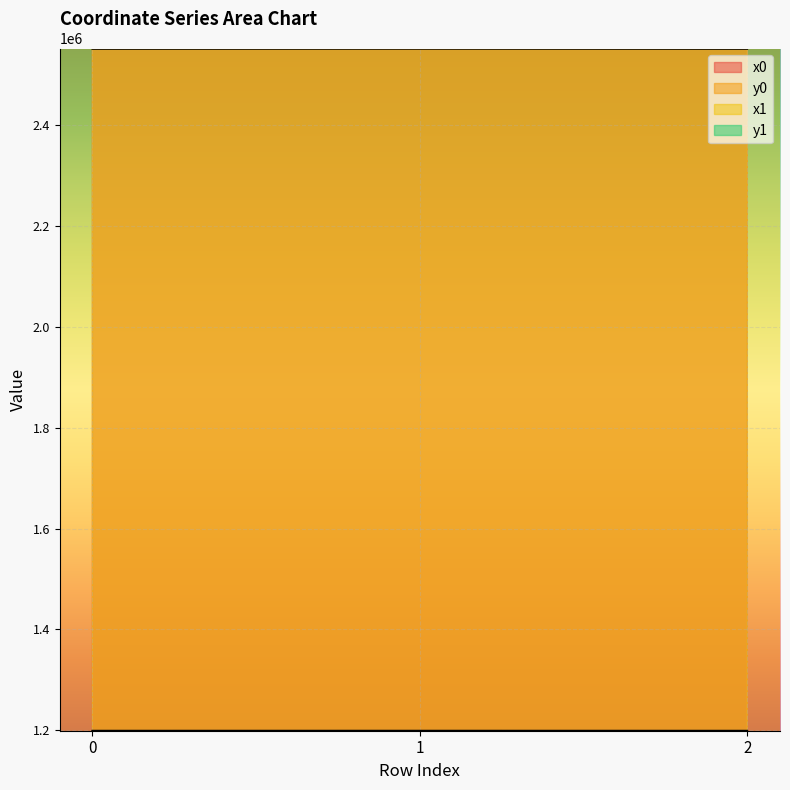

At how many categories does at least one series exceed 2447460?

3